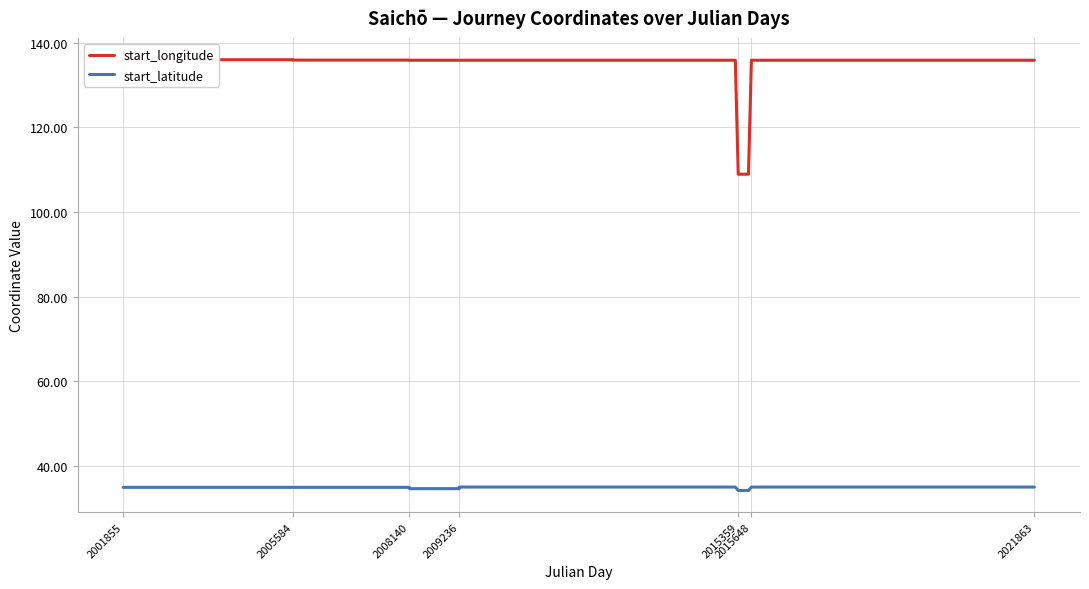

True or false: start_latitude and start_longitude cross at least once.

False